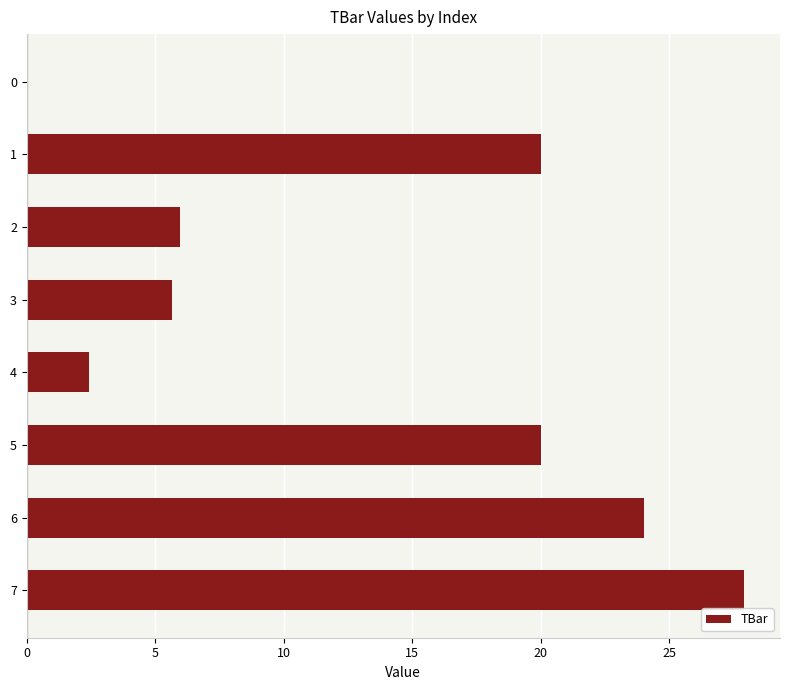

Reading top to bottom, extract all data points from this chart.

0=0.0	1=20.0	2=6.0	3=5.6	4=2.4	5=20.0	6=24.0	7=27.9